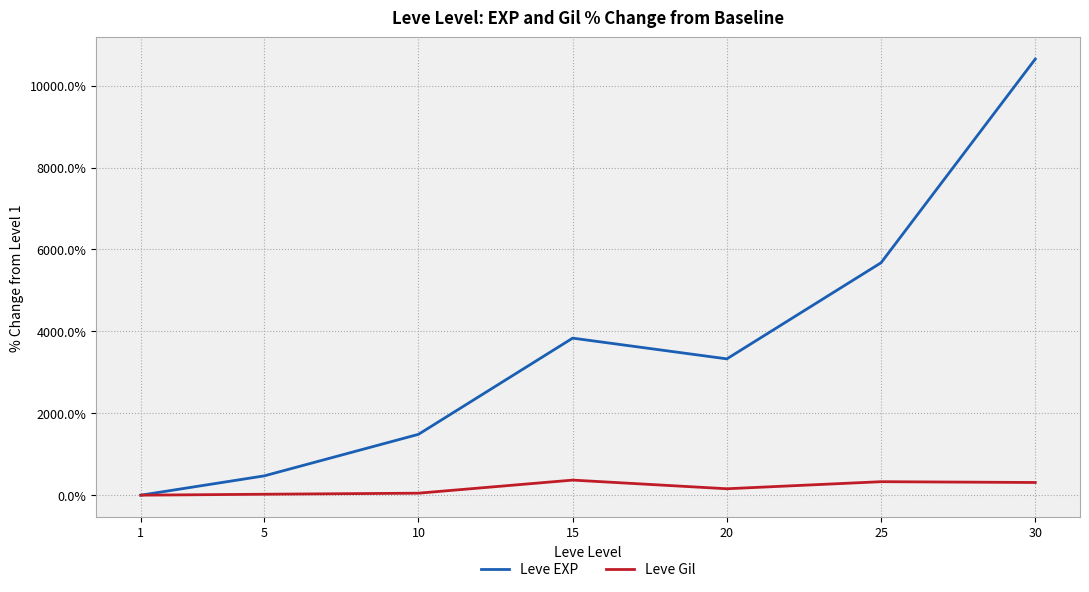

What is the average value of the Leve EXP series?

3635.4